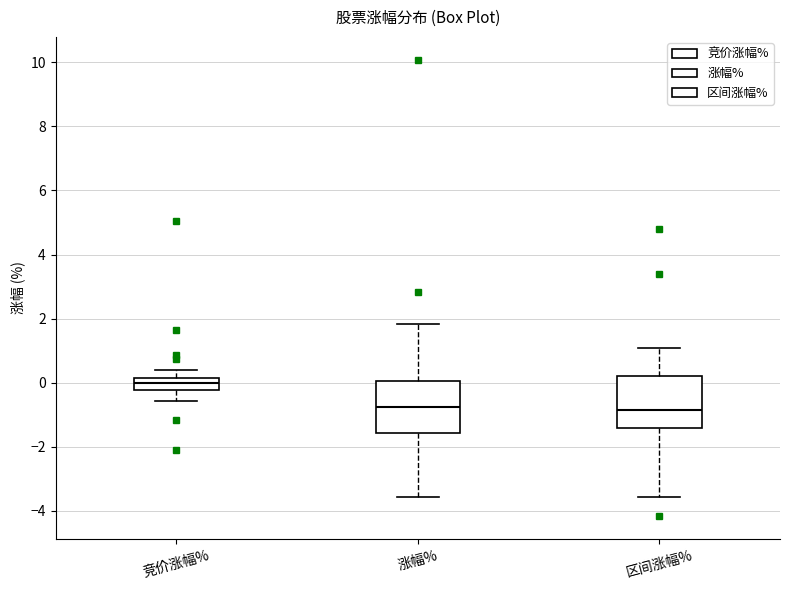

Reading left to right, read every box against the y-axis: the position of its median line, the range the box covers, and the ends of its whiskers. The values are not printed on the chart, so give them approximately, as read against the axis.

竞价涨幅%: median 0.0, box -0.2 to 0.2, whiskers -0.6 to 0.4
涨幅%: median -0.8, box -1.6 to 0.0, whiskers -3.6 to 1.8
区间涨幅%: median -0.8, box -1.4 to 0.2, whiskers -3.6 to 1.0